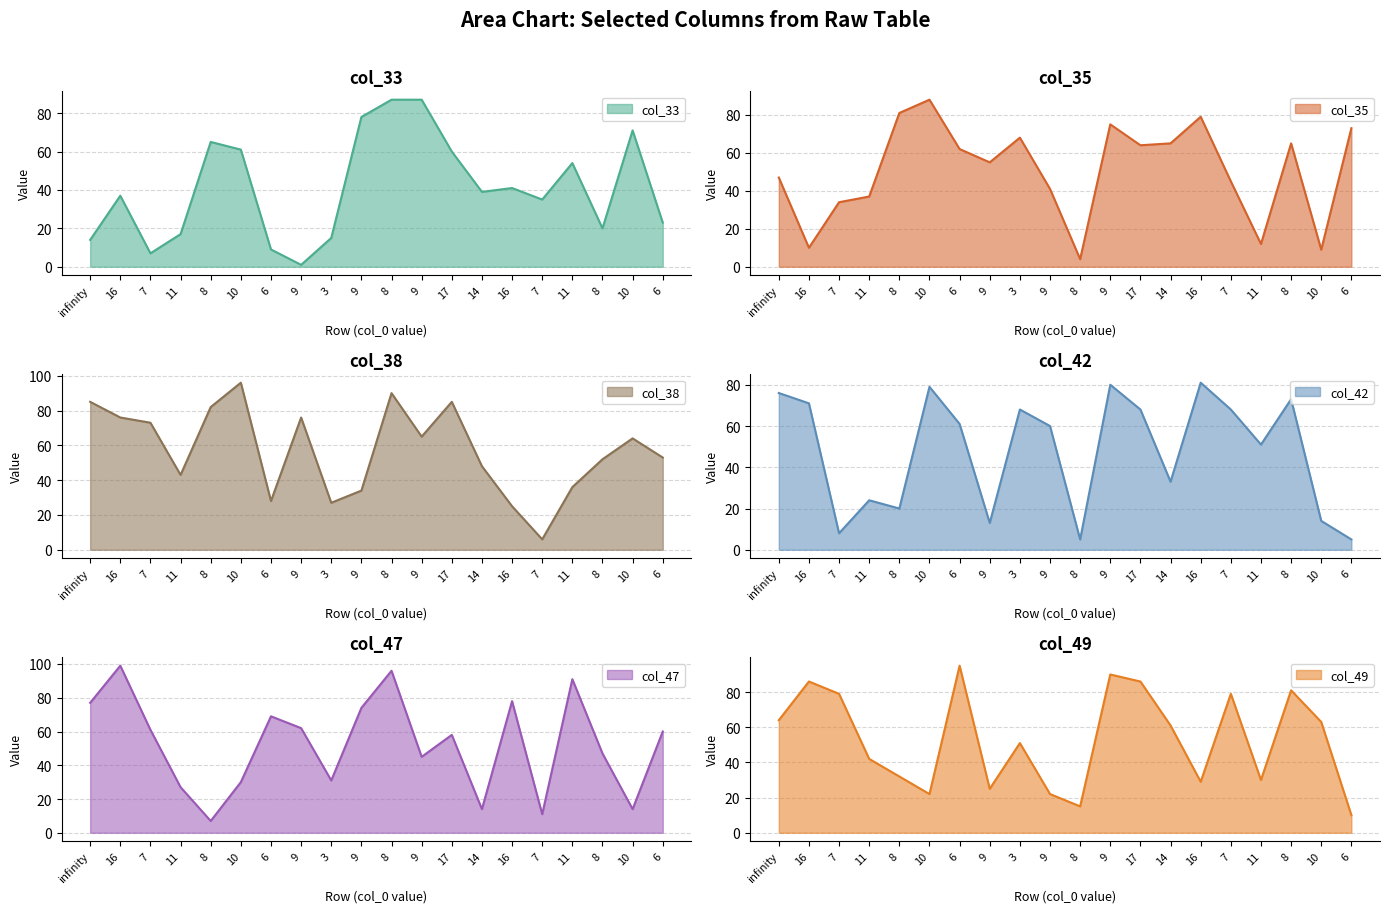

What is the value of the col_38 point at the 14th from the left?

48